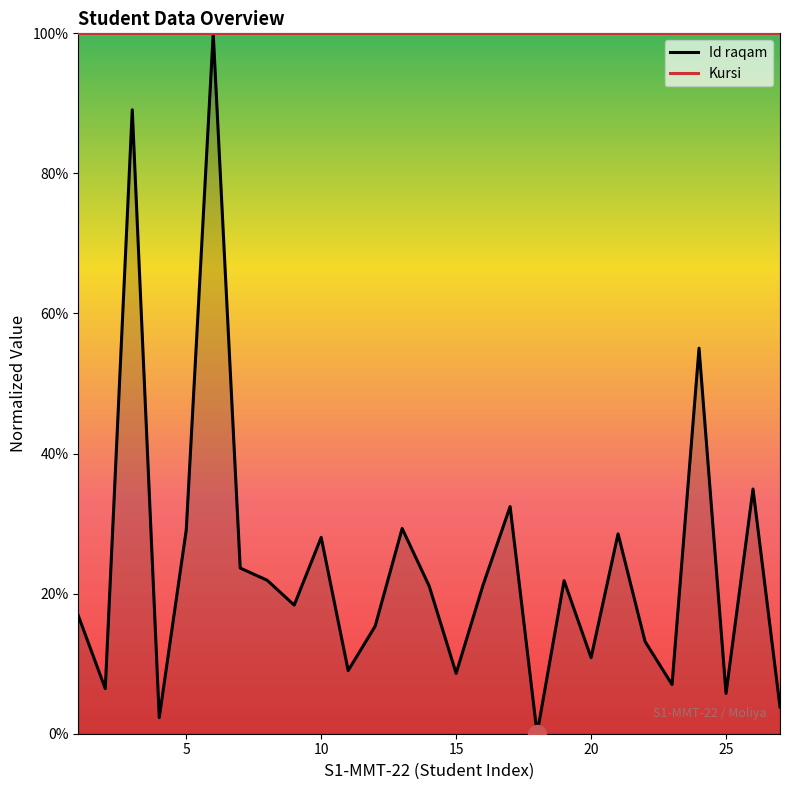

What is the total value across all series at 20?

110.9